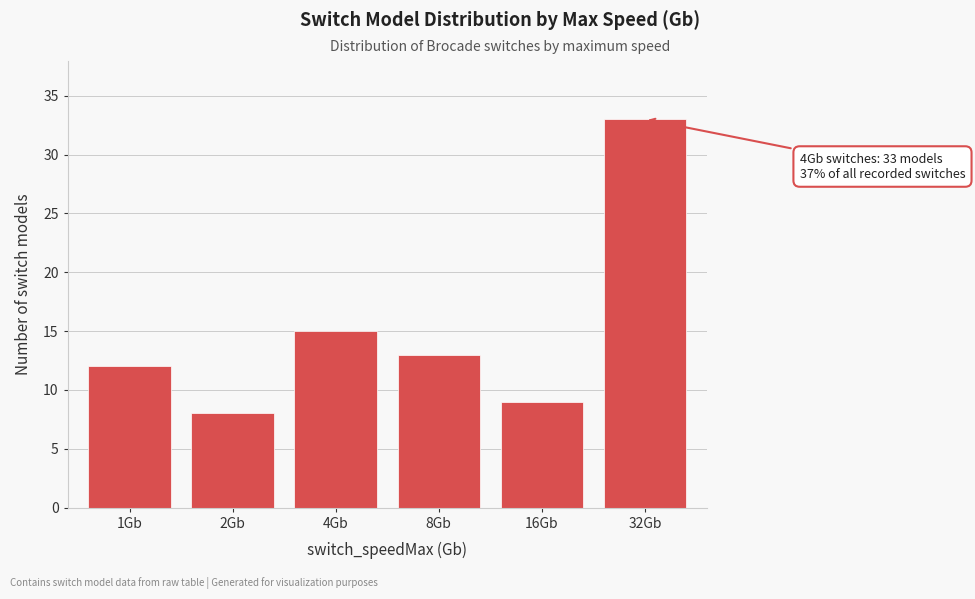

Reading left to right, extract all data points from this chart.

1Gb=12	2Gb=8	4Gb=15	8Gb=13	16Gb=9	32Gb=33